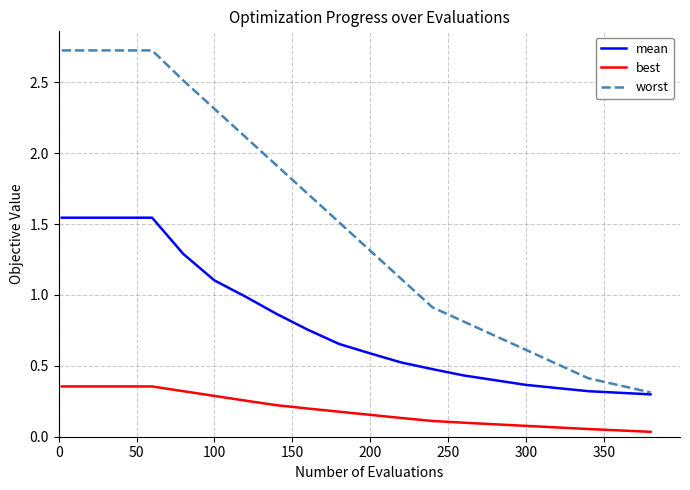

What is the maximum value shown in the chart?

2.7